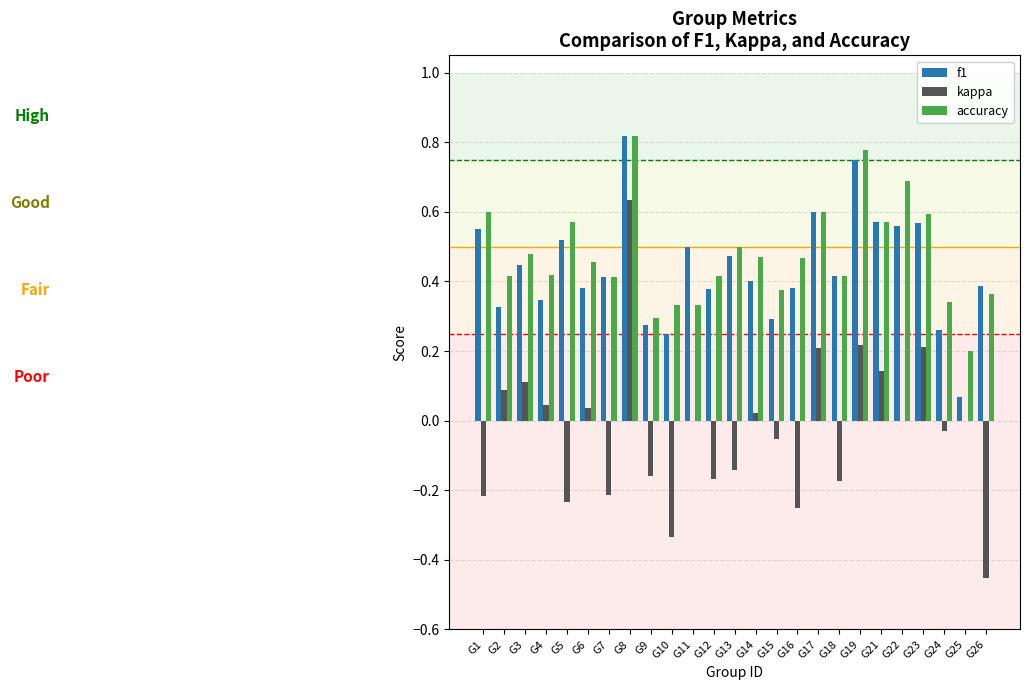

Which label corresponds to the largest value in the chart?

G8